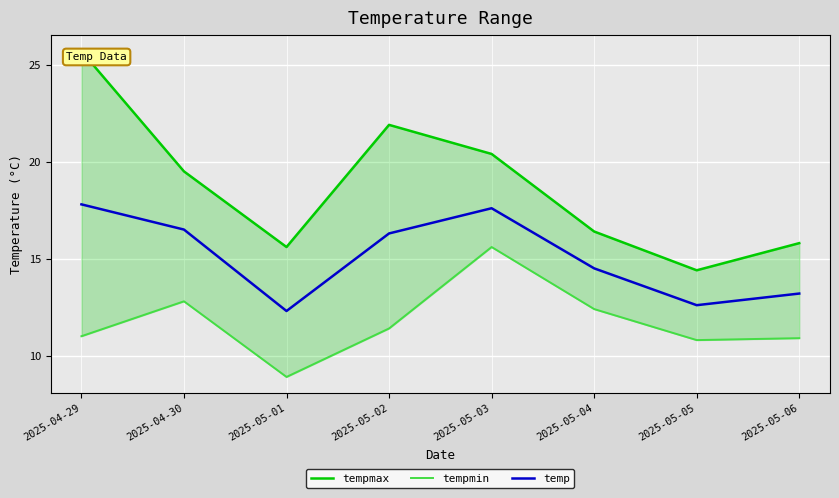

Which has a higher value, 2025-05-01 or 2025-05-04?

2025-05-04